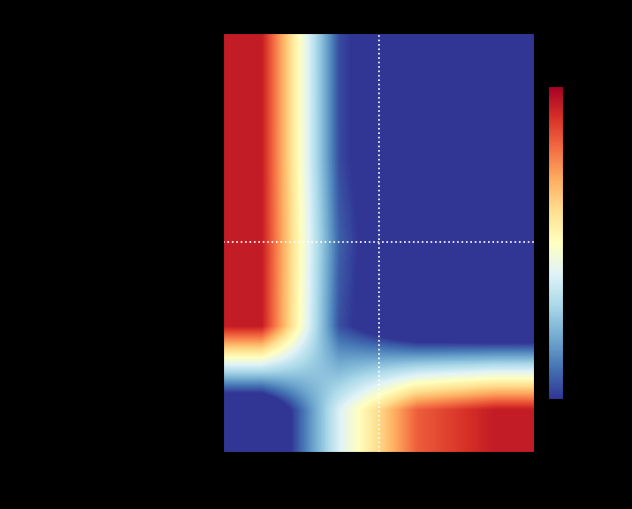

How many data points does each series have?

4